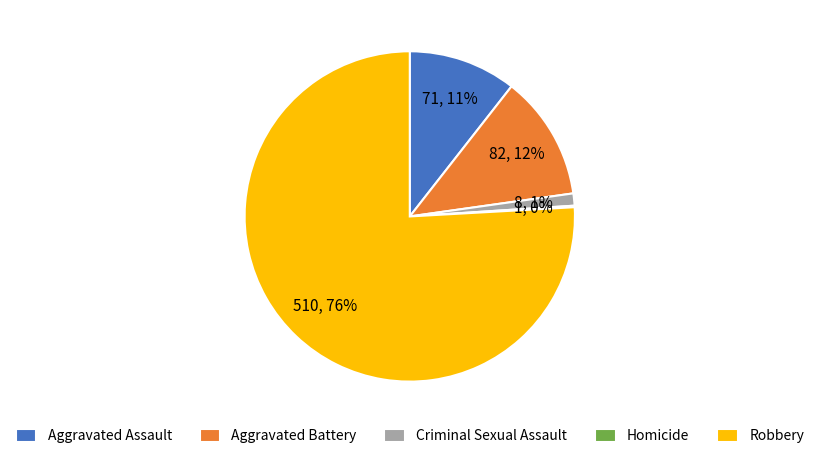

Combined, do Criminal Sexual Assault and Robbery account for over 50%?

Yes